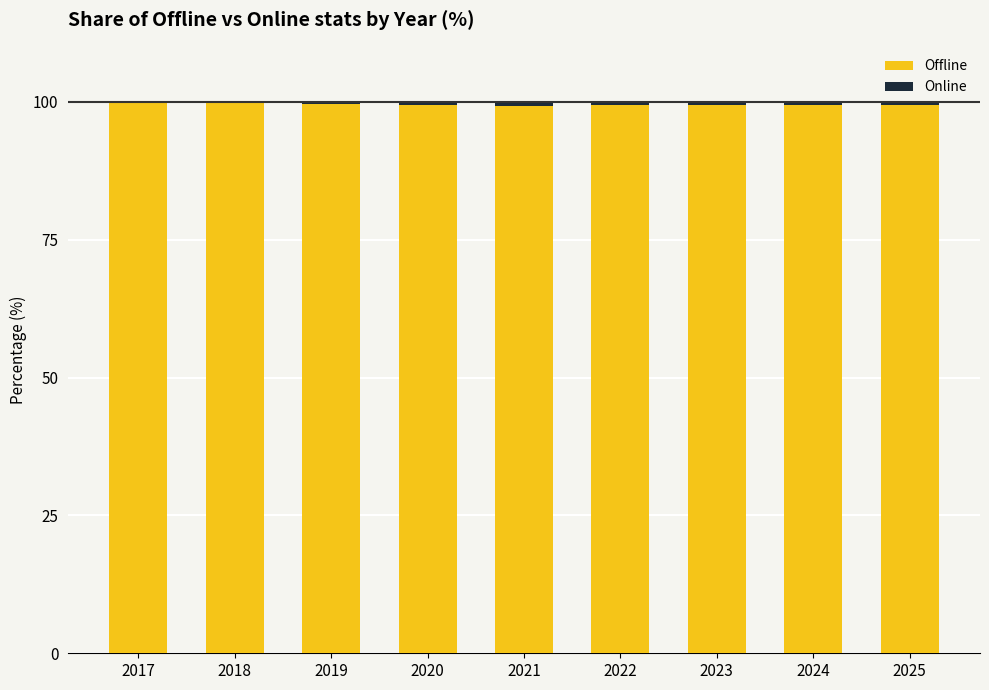

True or false: Offline has a value of 39.1 at 2021.

False